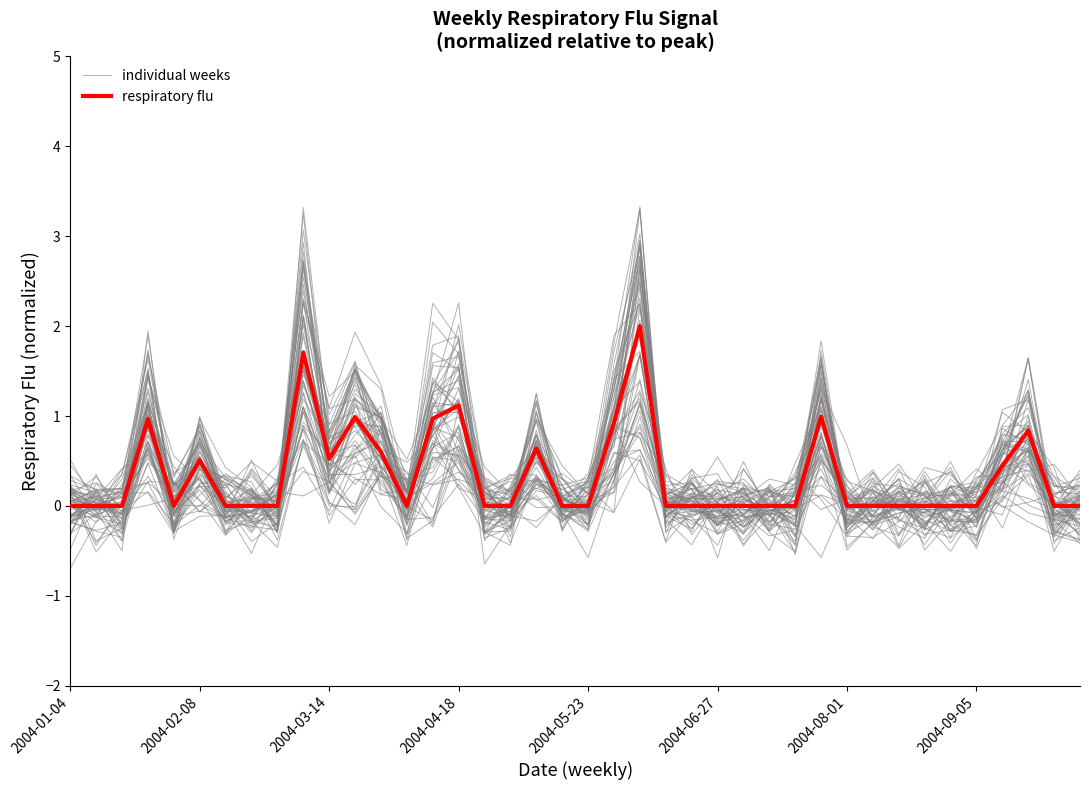

Between 31 and 33, which series saw the biggest shift?

individual weeks